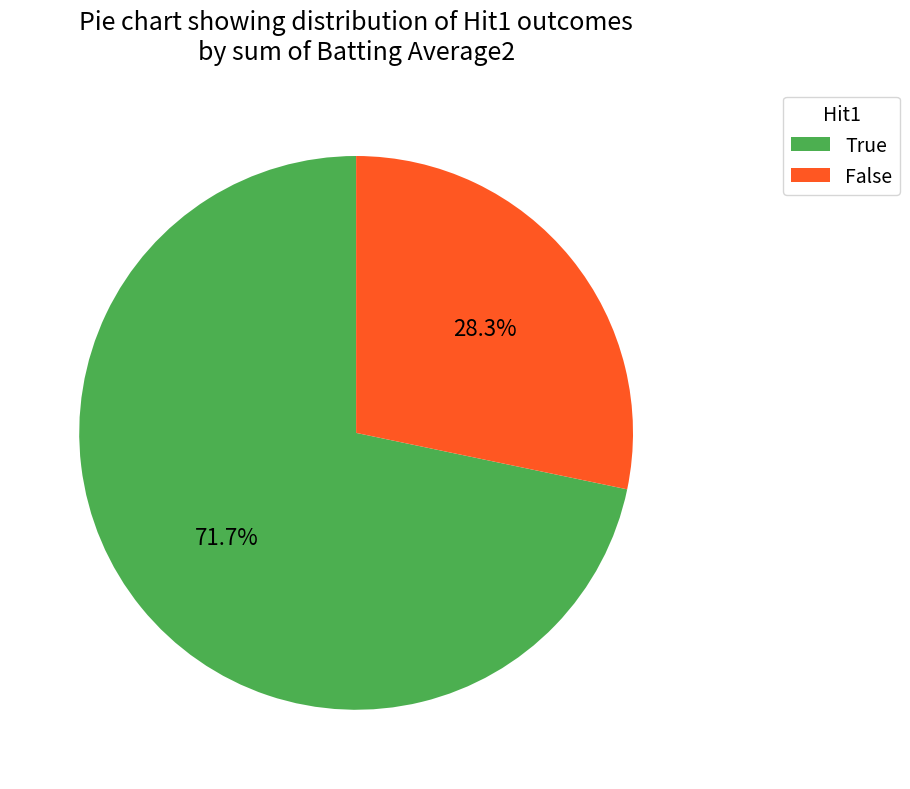

To the nearest percent, what is the difference between the False and True slice percentages?

43%